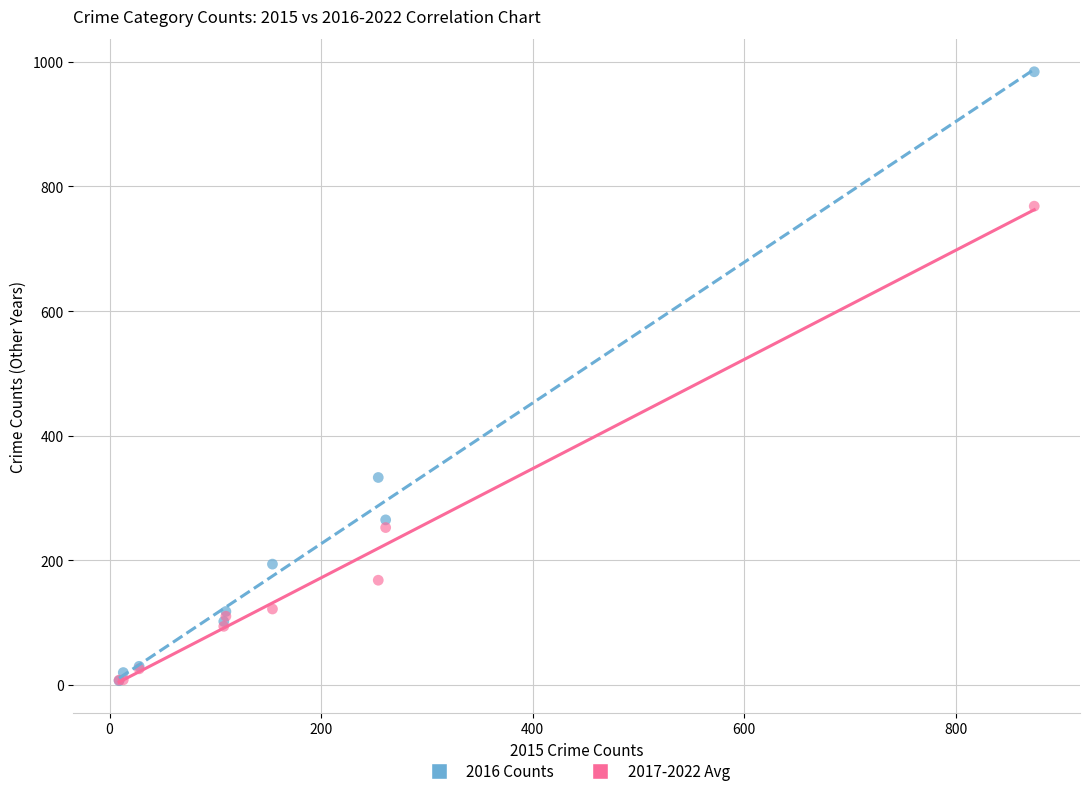

What are all the series names shown in the legend?

2016 Counts, 2017-2022 Avg